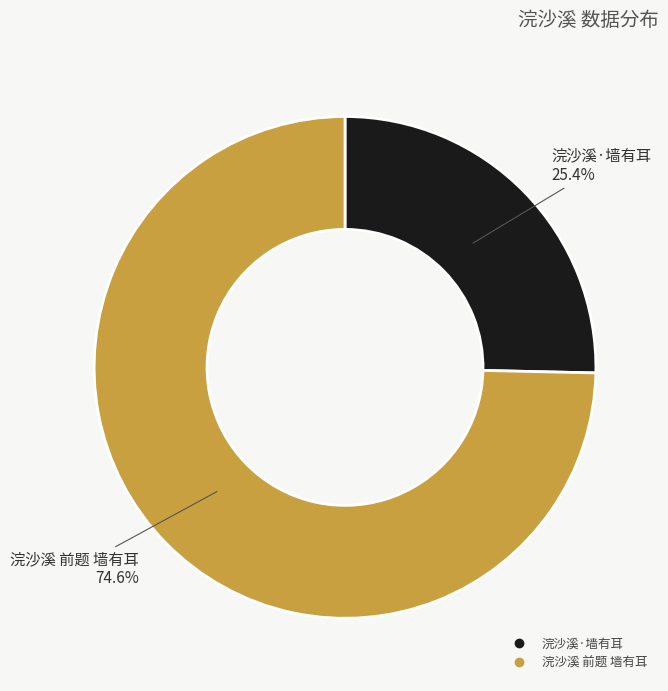

What percentage is NOT represented by 浣沙溪·墙有耳?

74.6%